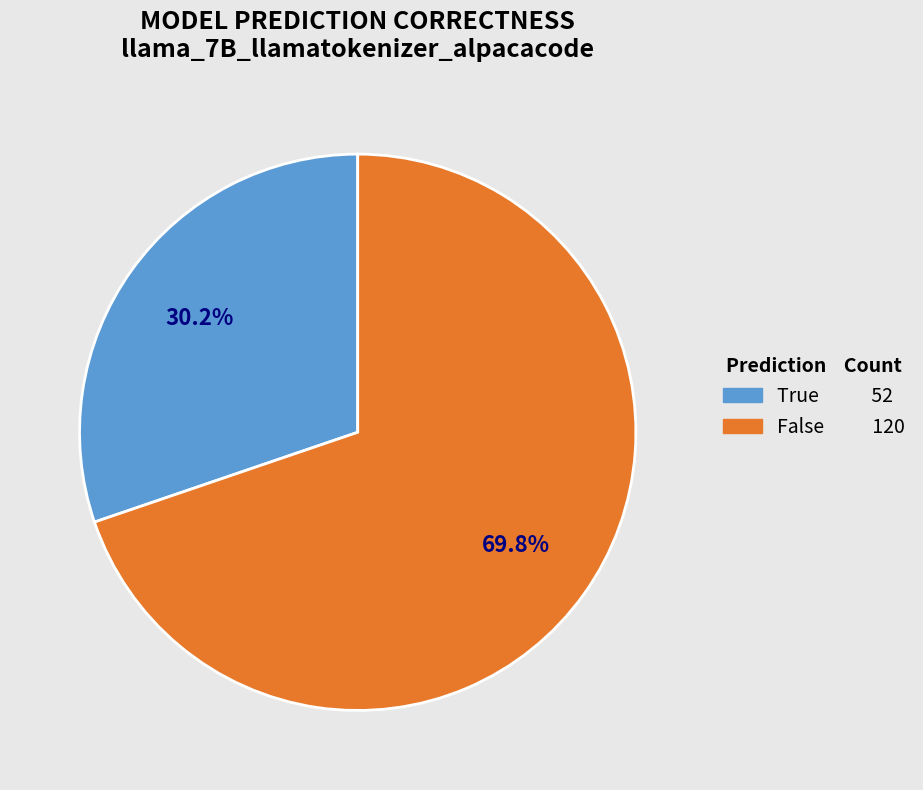

Which slice is the largest?

False